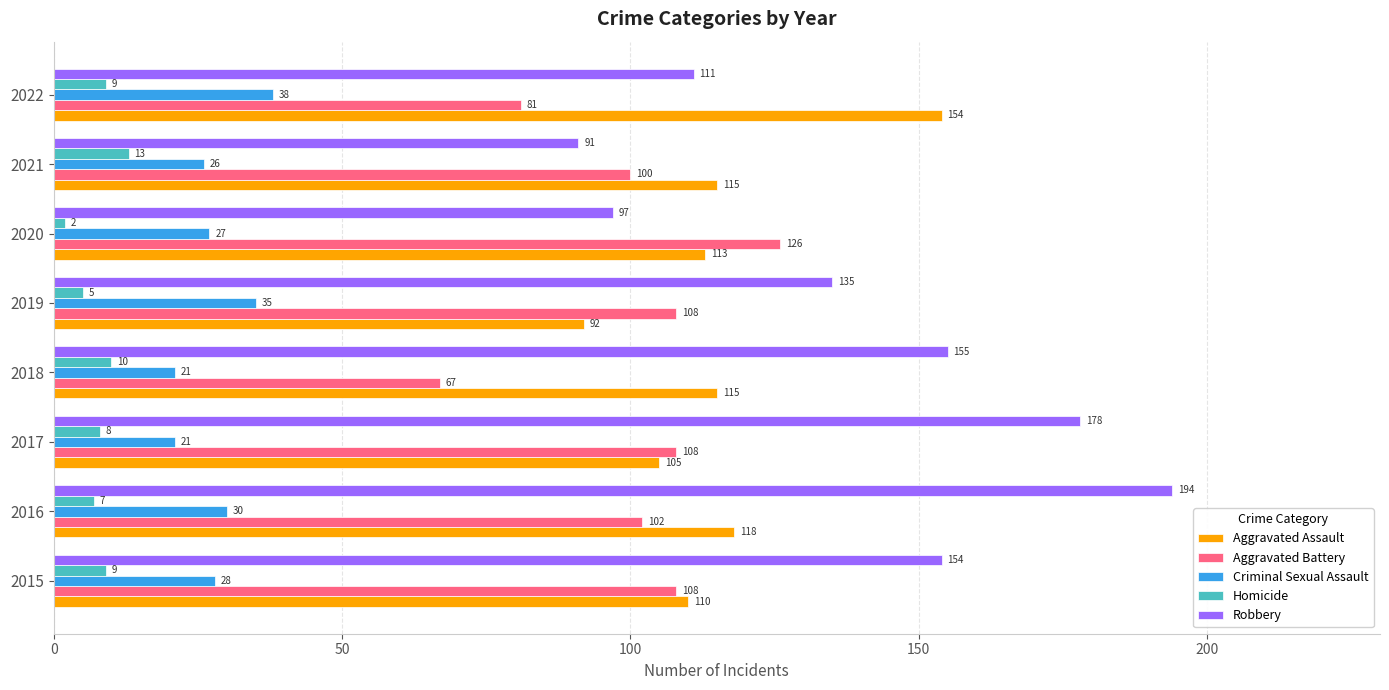

Read the Criminal Sexual Assault value at 2022.

38